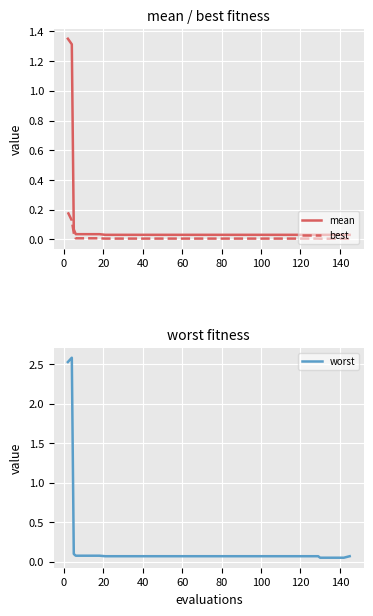

What is the sum of all best values?

0.5